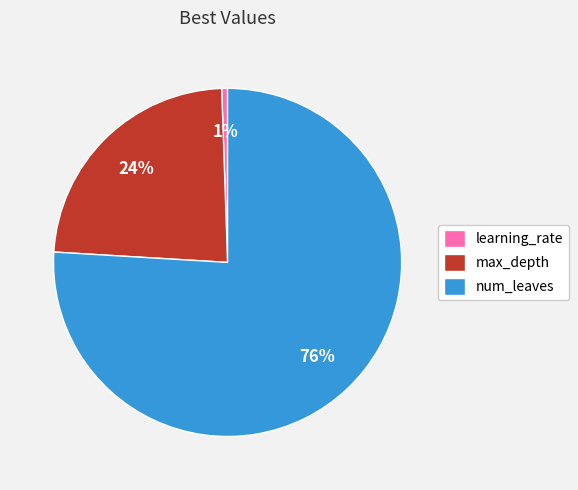

To the nearest percent, what portion does max_depth represent?

24%